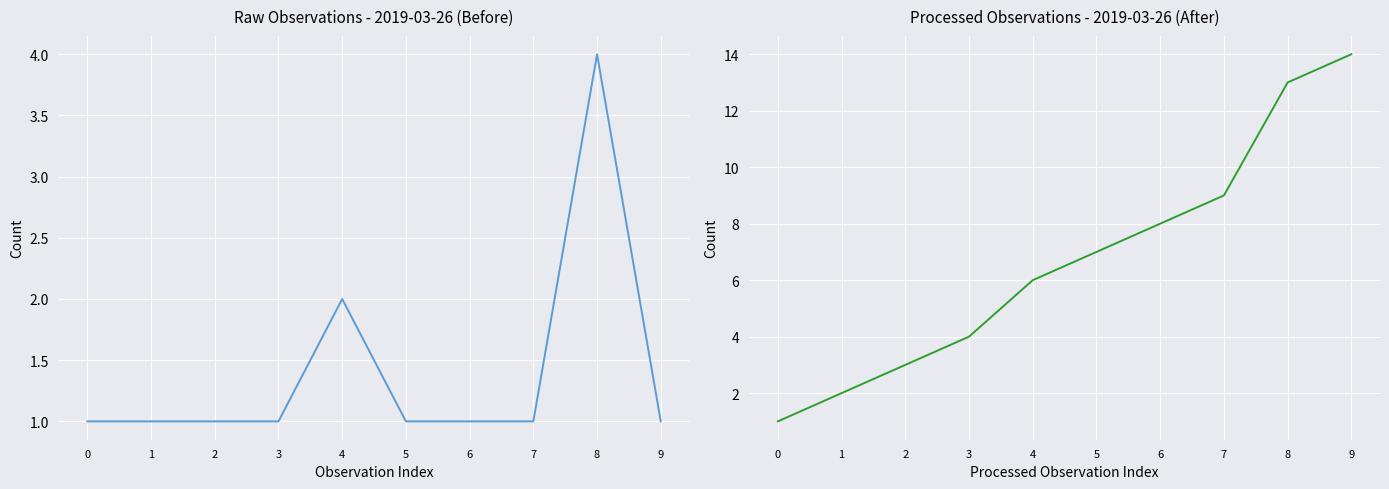

List the series in order of their overall mean, lowest first.

Observation Count, Cumulative Count